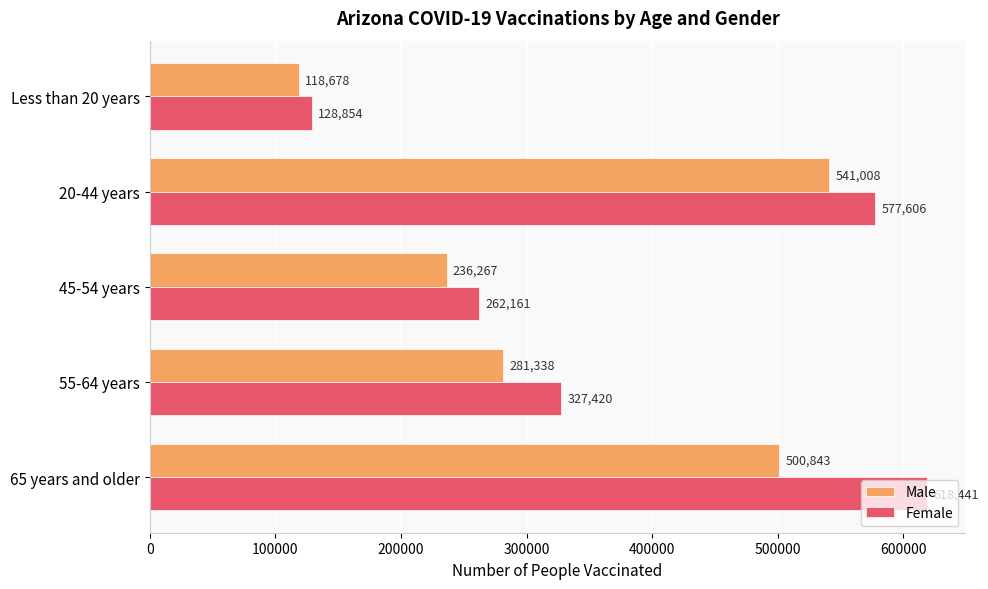

Which series has the largest total across all categories?

Female